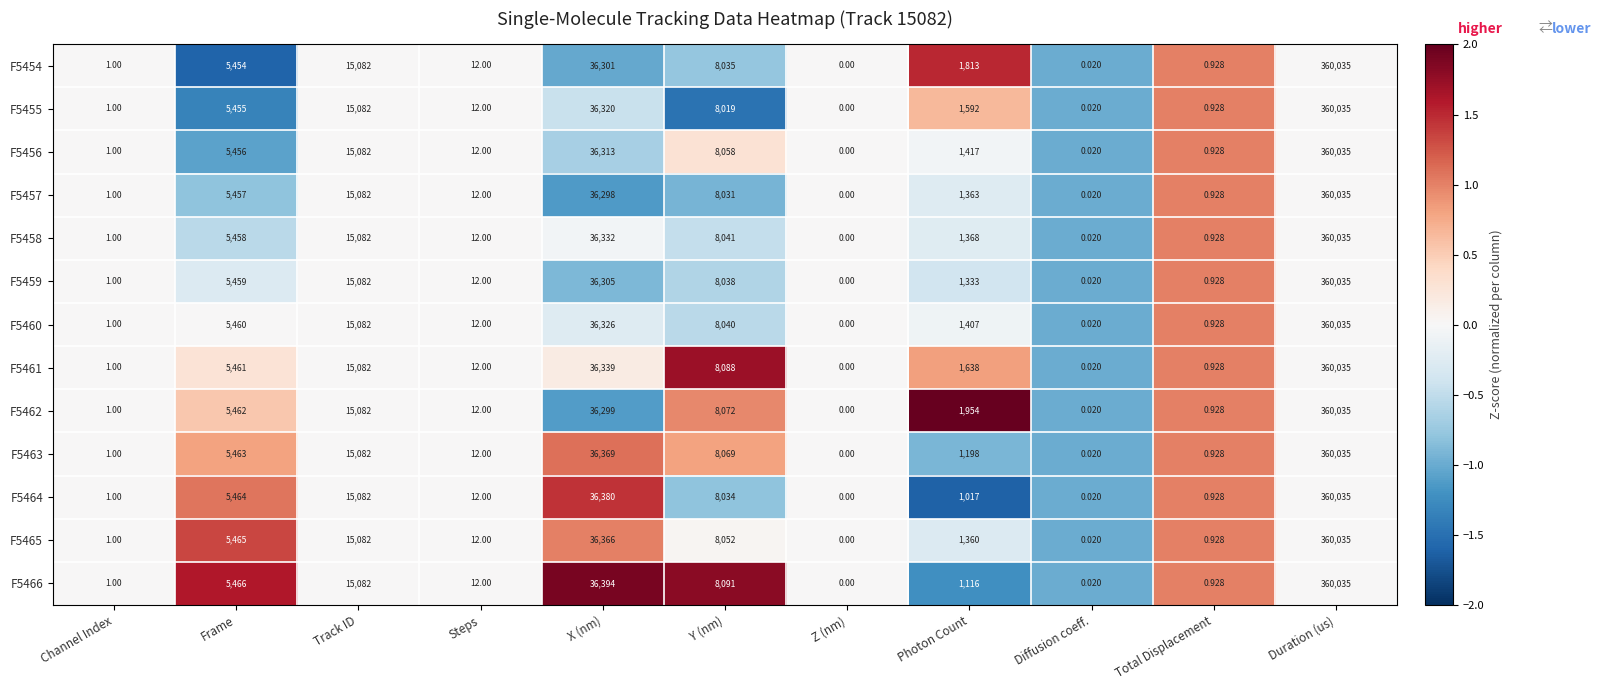

Where is F5454 nearest to the value 180017?

X (nm)